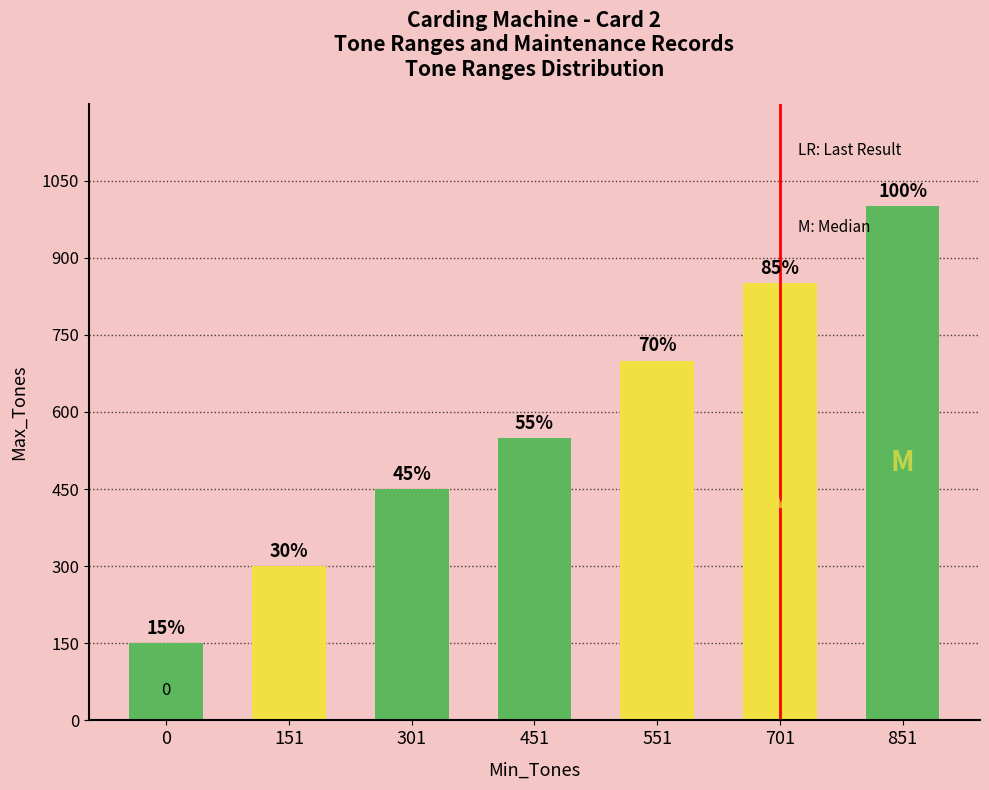

Are the bars horizontal?

No